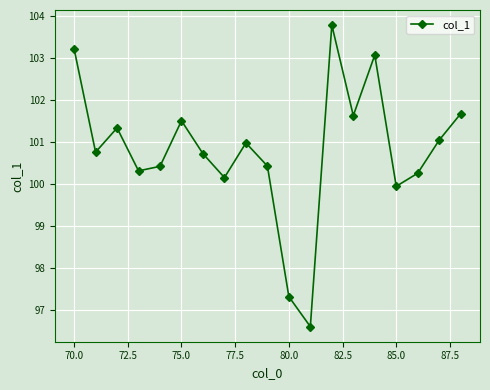

What is the maximum value shown in the chart?

103.8